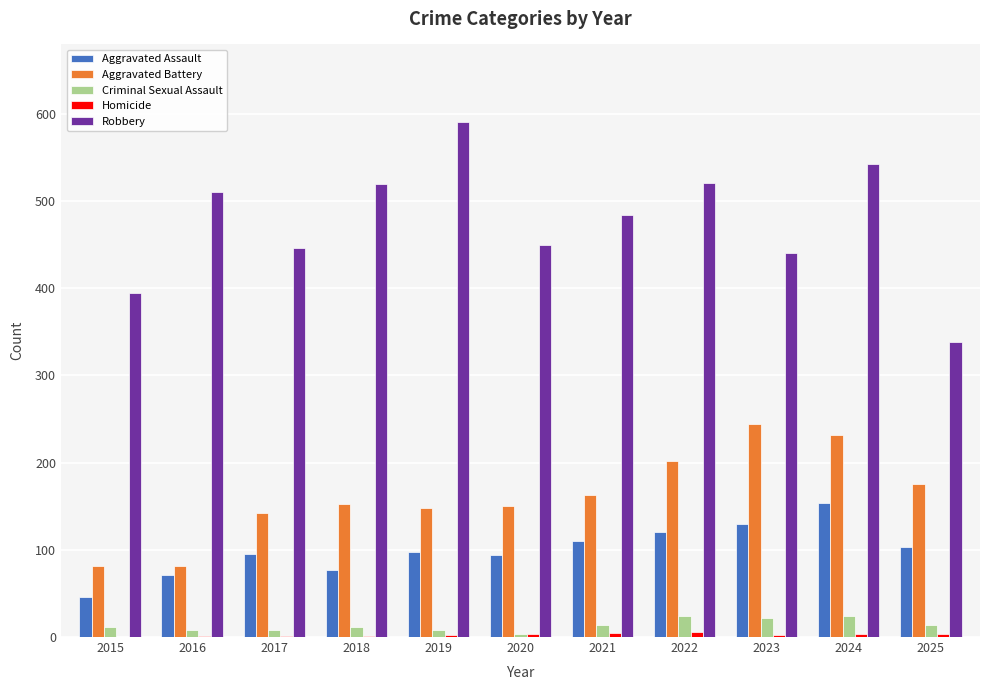

What is the total value across all series at 2021?

776